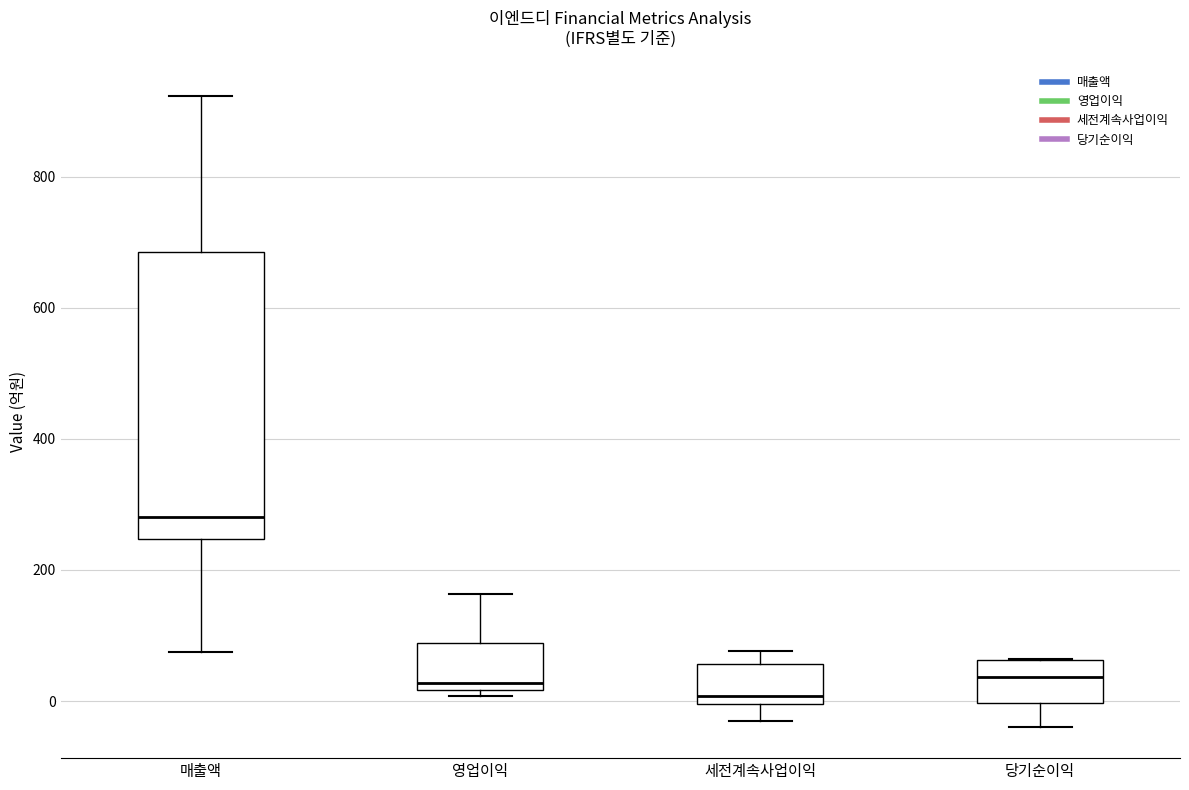

Where is the lower edge of the box for 매출액 on the y-axis? The values are not printed on the chart, so give them approximately, as read against the axis.

240